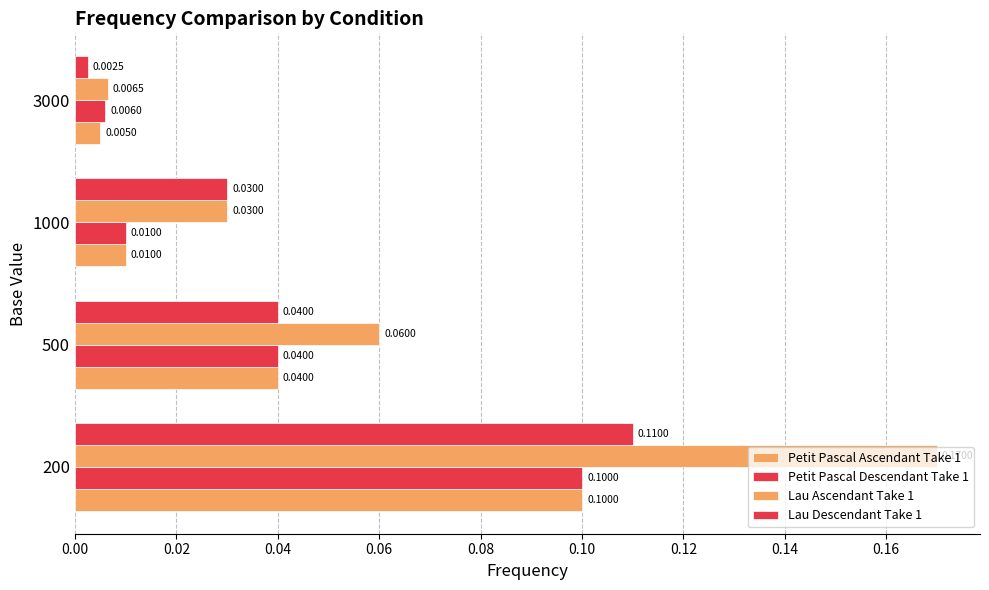

Count the number of data series in this chart.

4